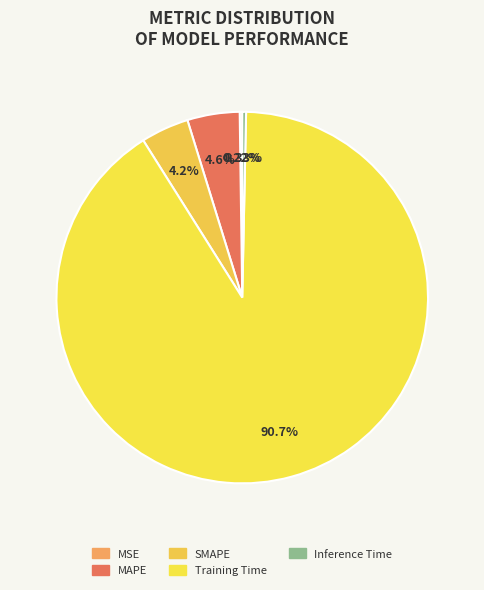

Rank the categories by value from lowest to highest.

MSE, Inference Time, SMAPE, MAPE, Training Time